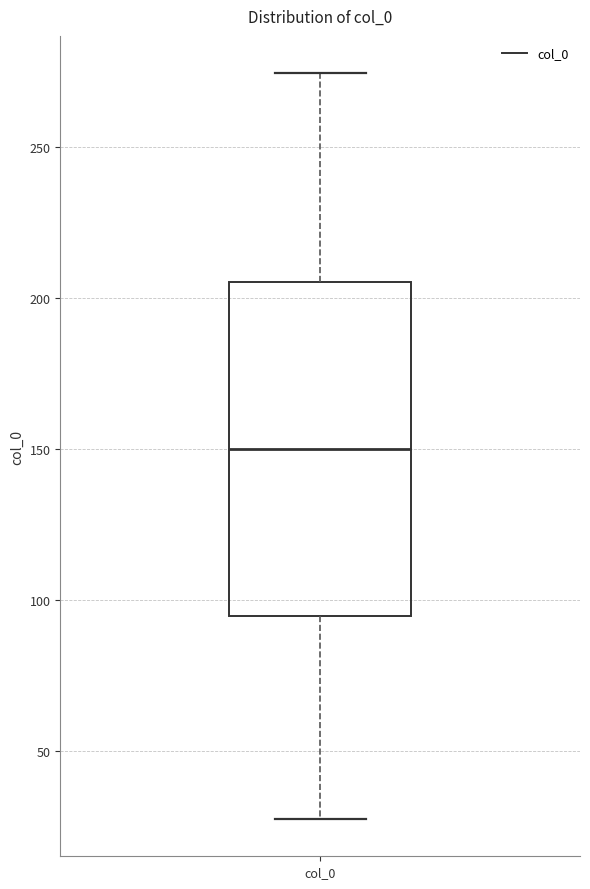

Where is the upper edge of the box for col_0 on the y-axis? The values are not printed on the chart, so give them approximately, as read against the axis.

205